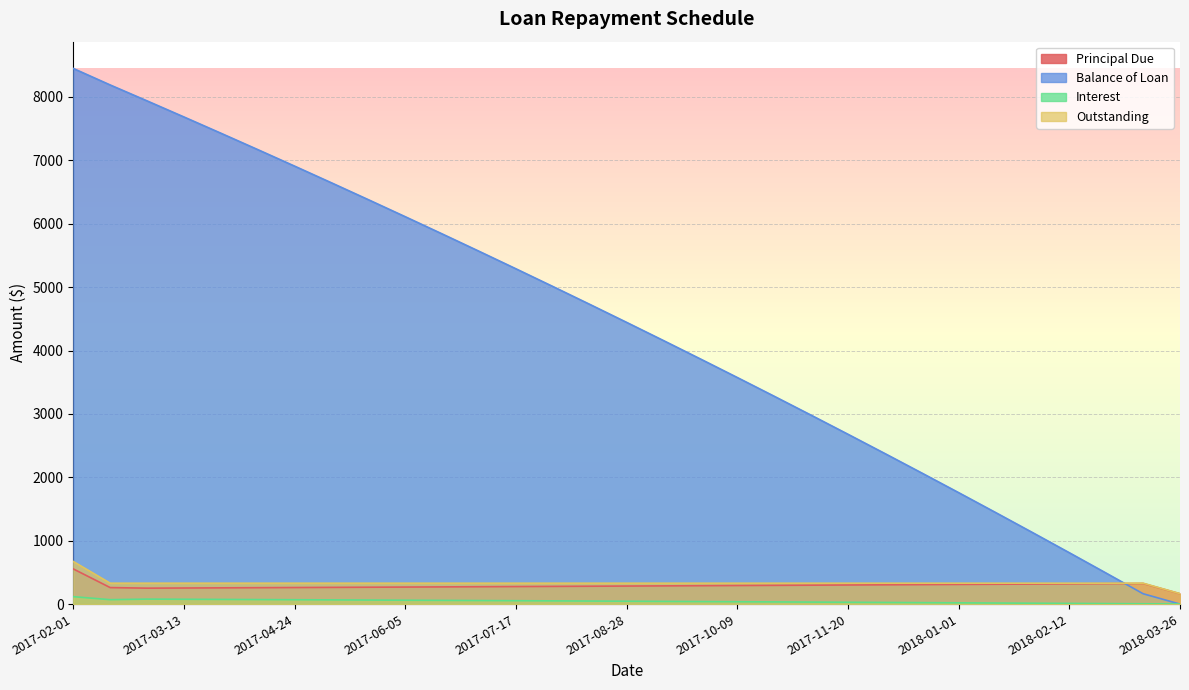

What are all the series names shown in the legend?

Principal Due, Balance of Loan, Interest, Outstanding